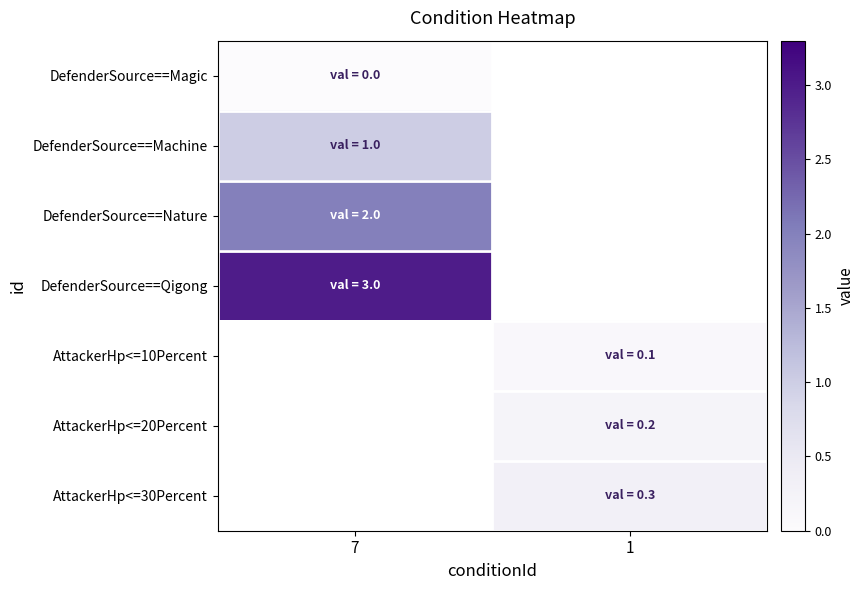

The AttackerHp<=10Percent series shows 0.1 at 1. True or false?

True